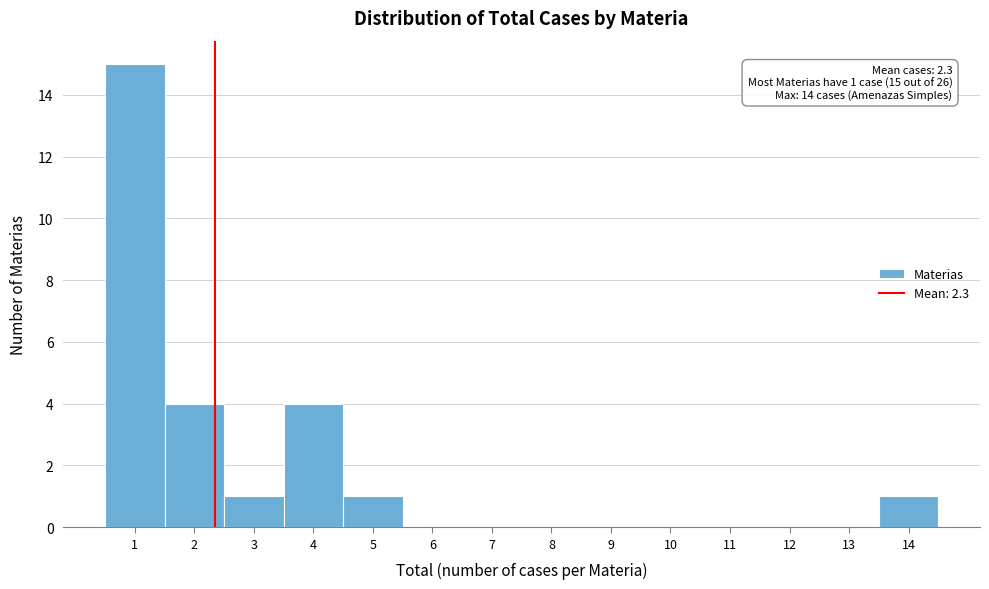

Over which range of the x-axis is the bar tallest?

0.5 to 1.5